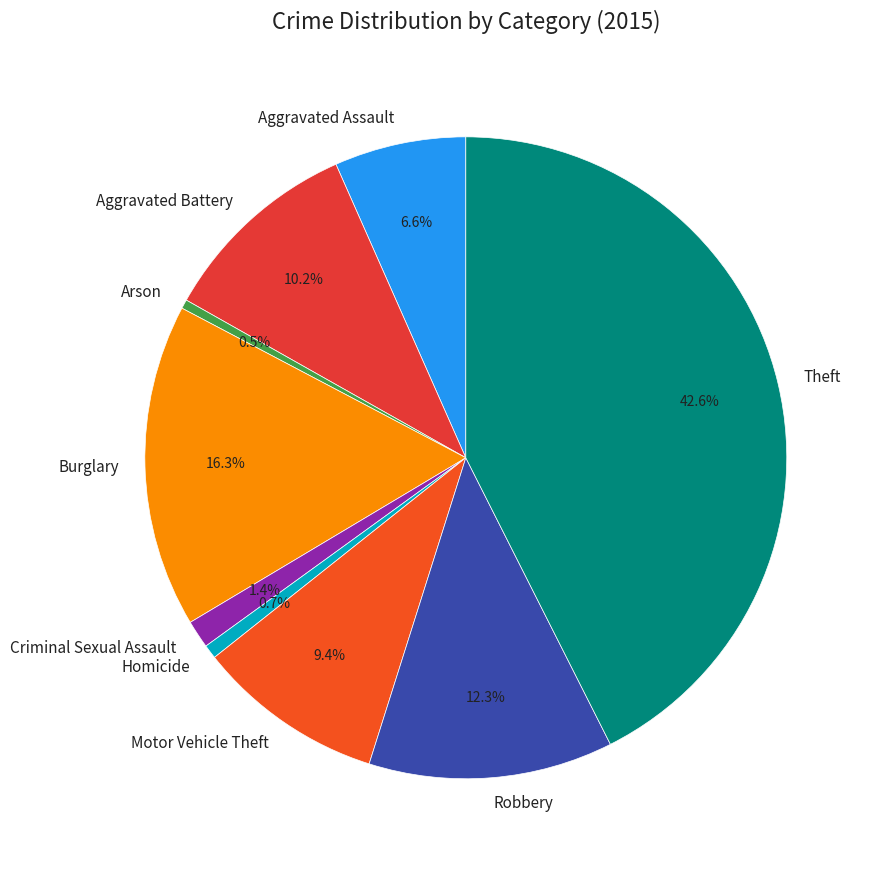

Does Theft account for over 50% of the chart?

No